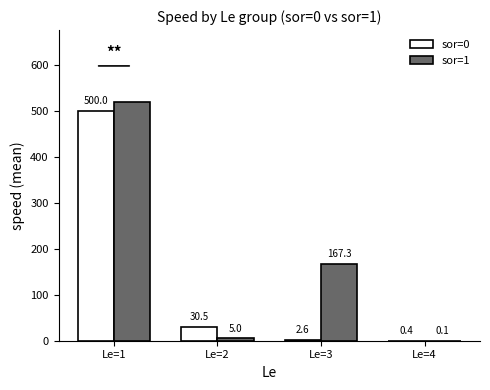

What is the sum of the sor=1 values at Le=3 and Le=4?

167.5